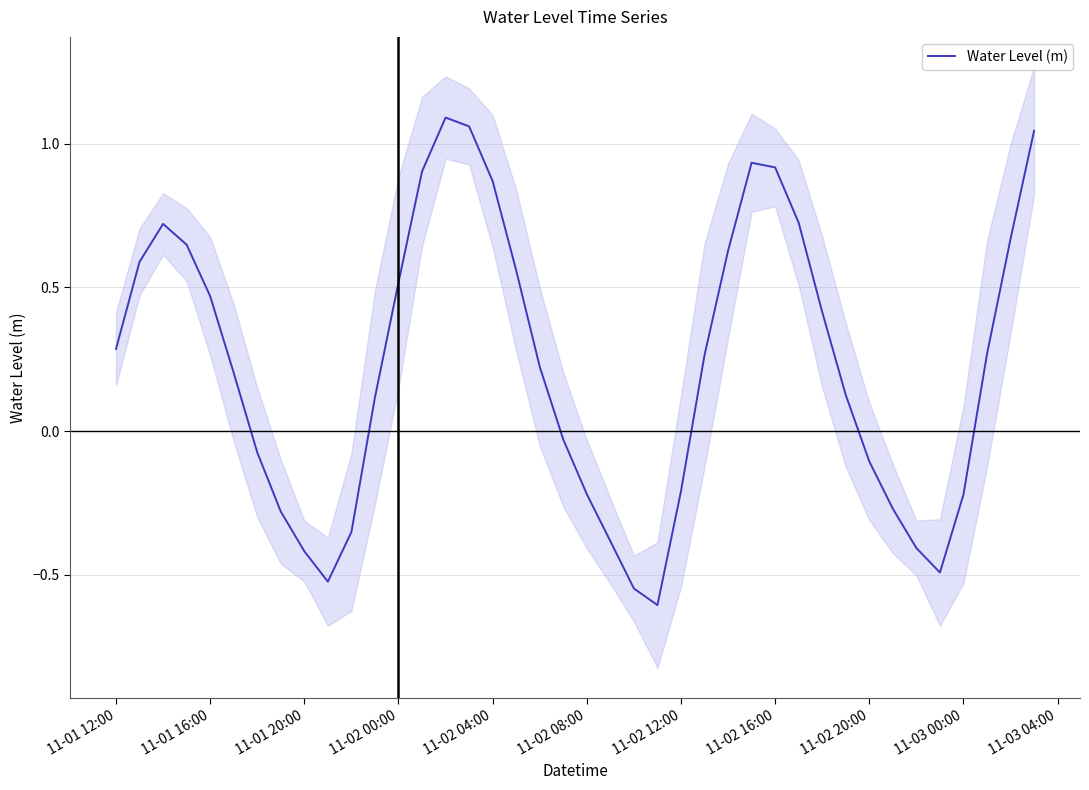

Where does the Water Level (m) series first go above 0?

11-01 12:00